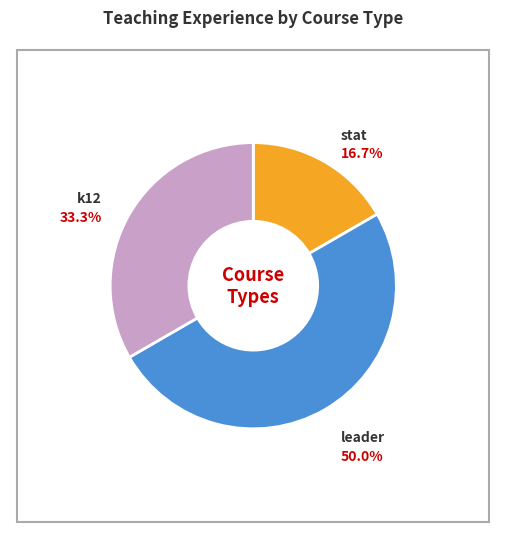

Combined, what portion of the pie is stat and k12?

50.0%